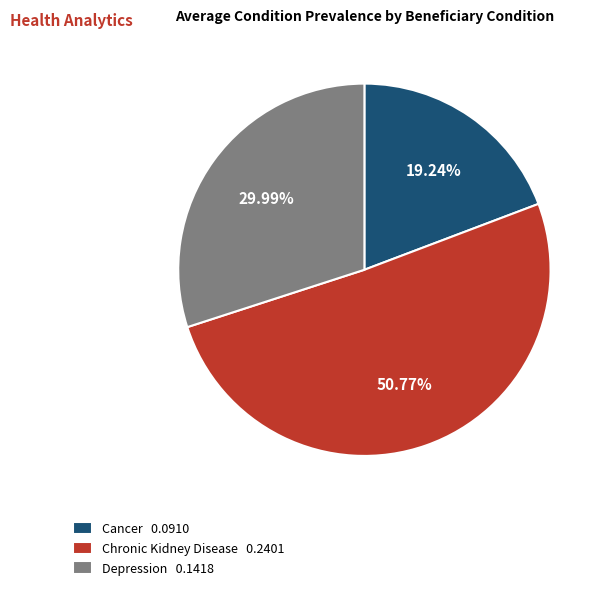

What percentage is the Depression slice, to the nearest percent?

30%